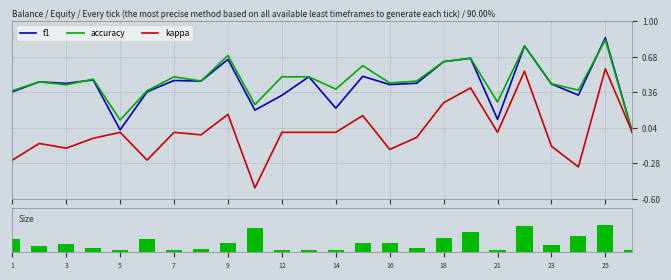

Is it true that f1 equals 0.3 at 14?

False